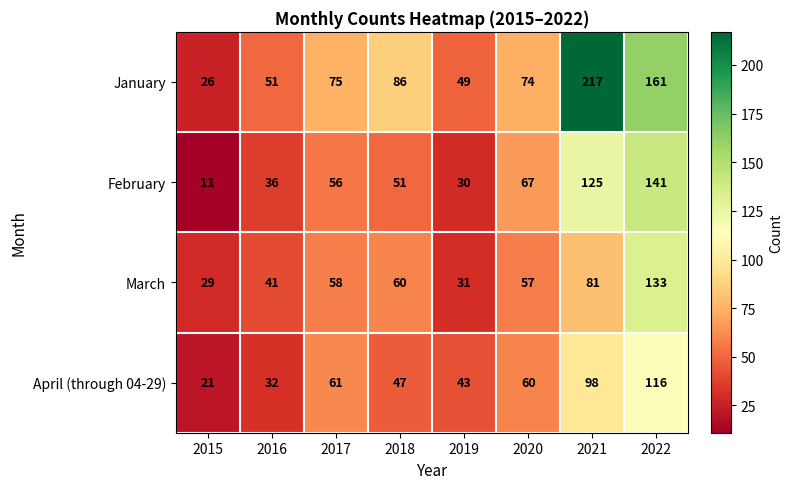

What is the sum of the April (through 04-29) values at 2018 and 2021?

145